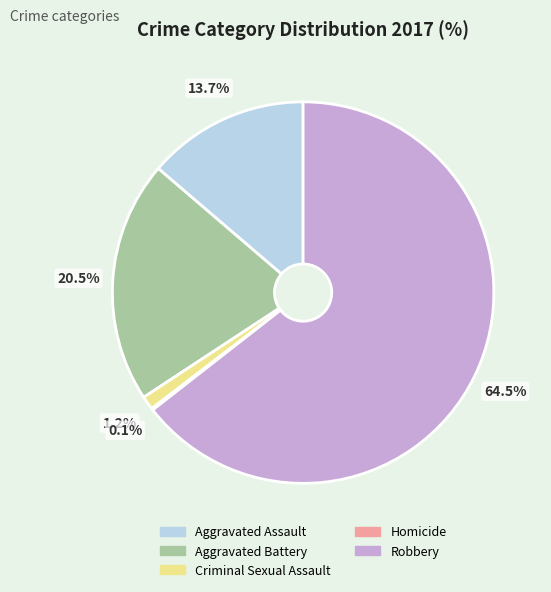

Which category accounts for the majority?

Robbery